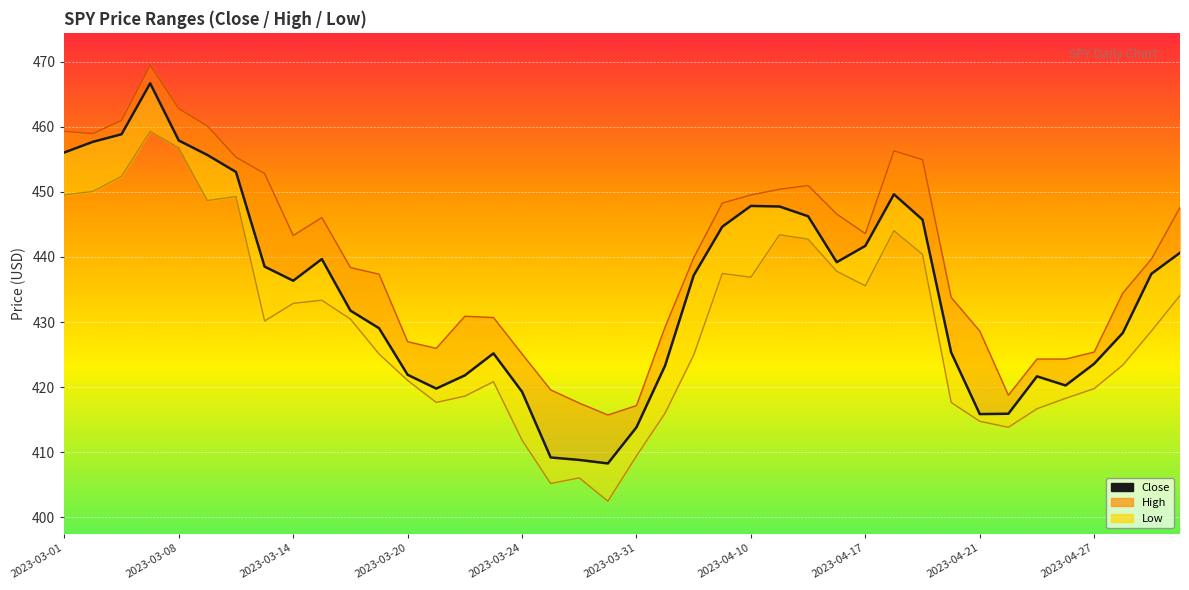

Count the number of categories in the chart.

40